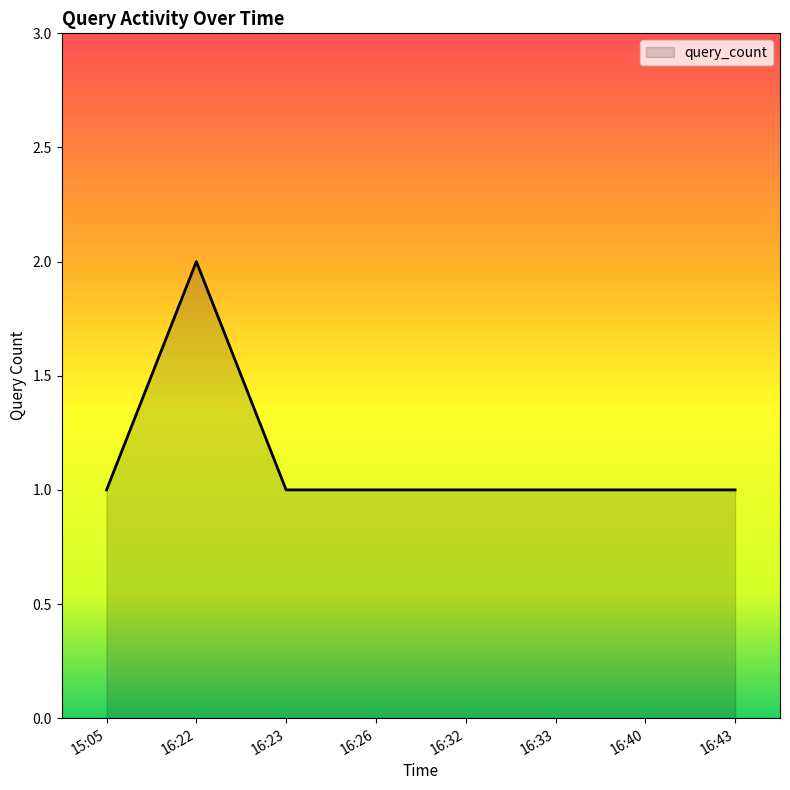

How many categories are shown in the chart?

8